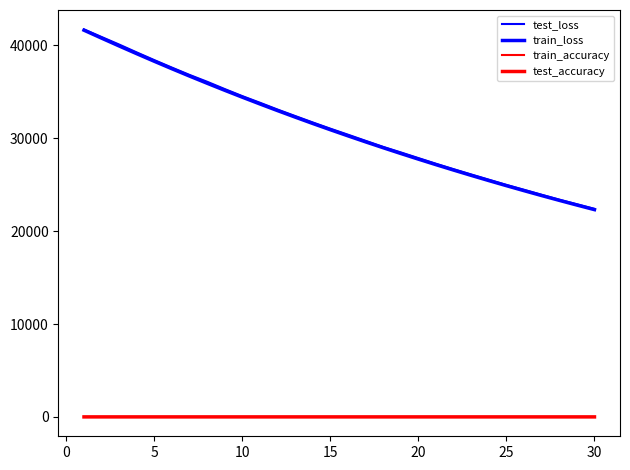

List the series in order of their peak value, lowest first.

test_accuracy, train_accuracy, train_loss, test_loss